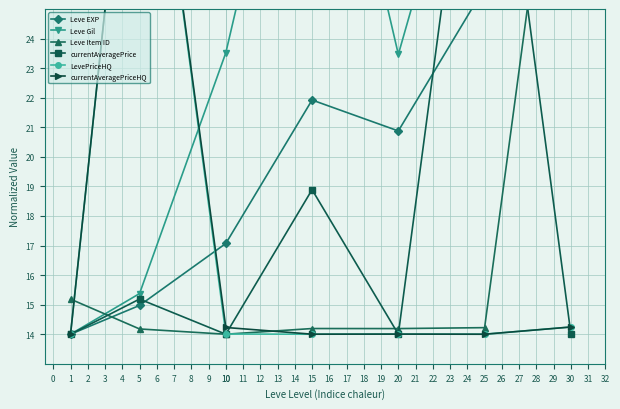

Which series has the largest range (max minus min)?

Leve EXP